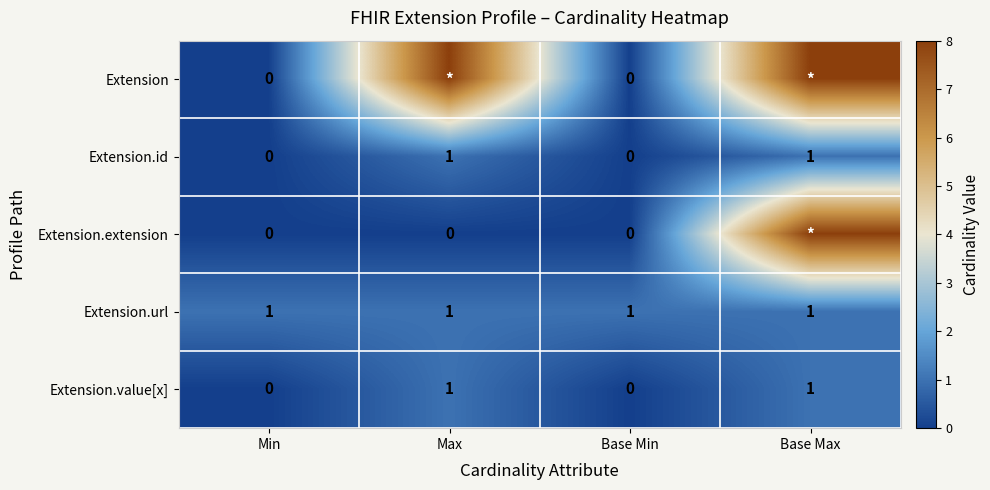

What is the difference between the maximum and minimum values in the Extension.value[x] series?

1